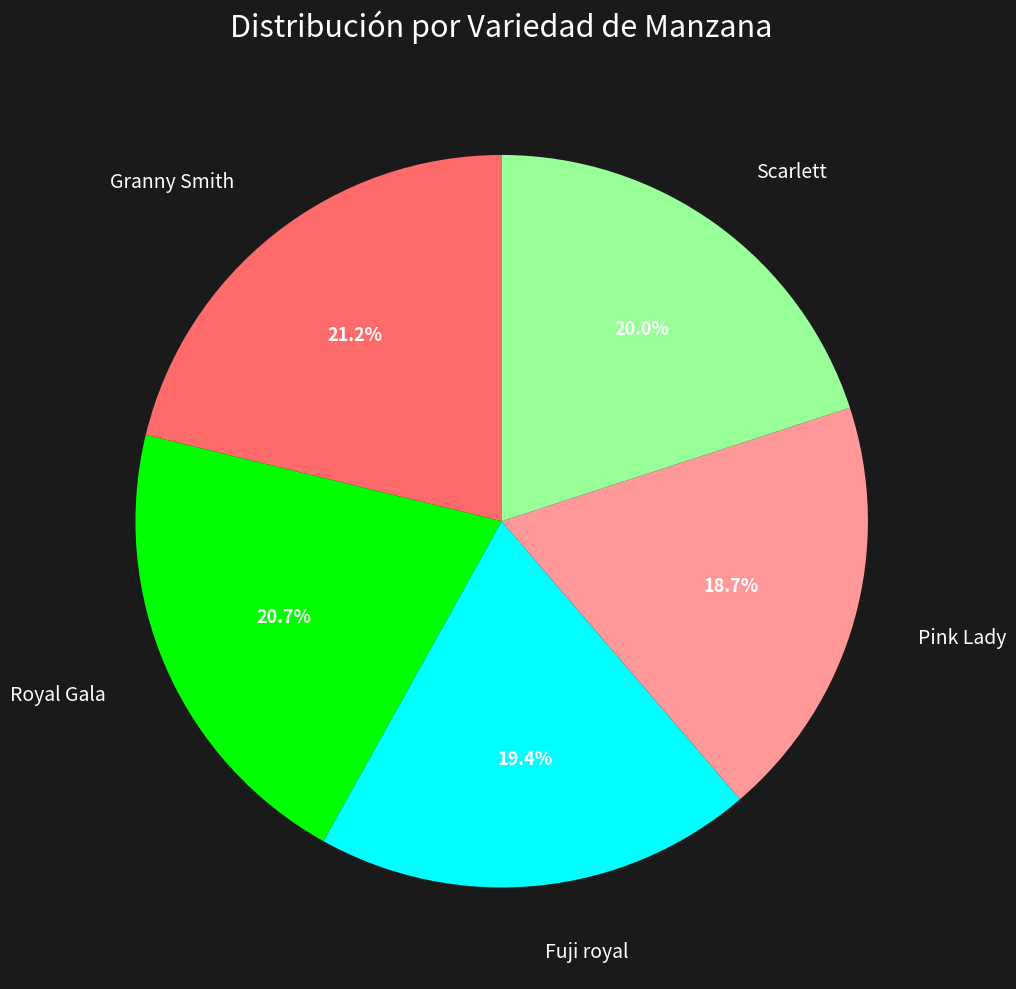

To the nearest percent, what portion does Pink Lady represent?

19%